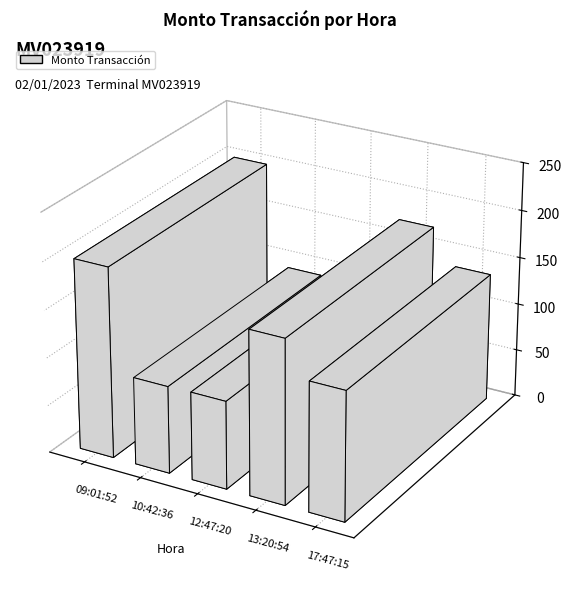

What is the label of the 5th bar from the left?

17:47:15